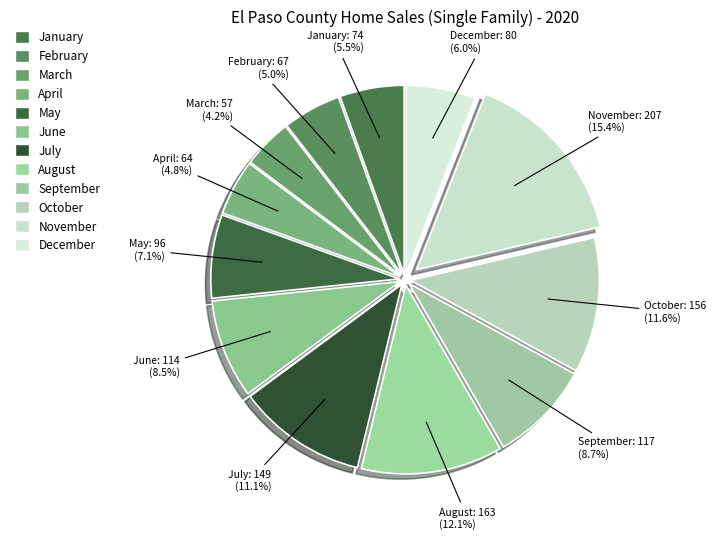

What is the largest slice in the pie chart?

November